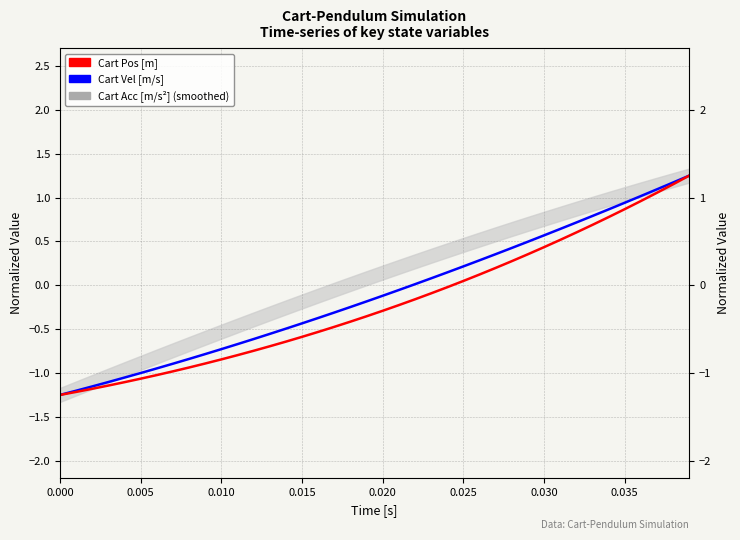

True or false: Cart Vel [m/s] and Cart Pos [m] cross at least once.

False